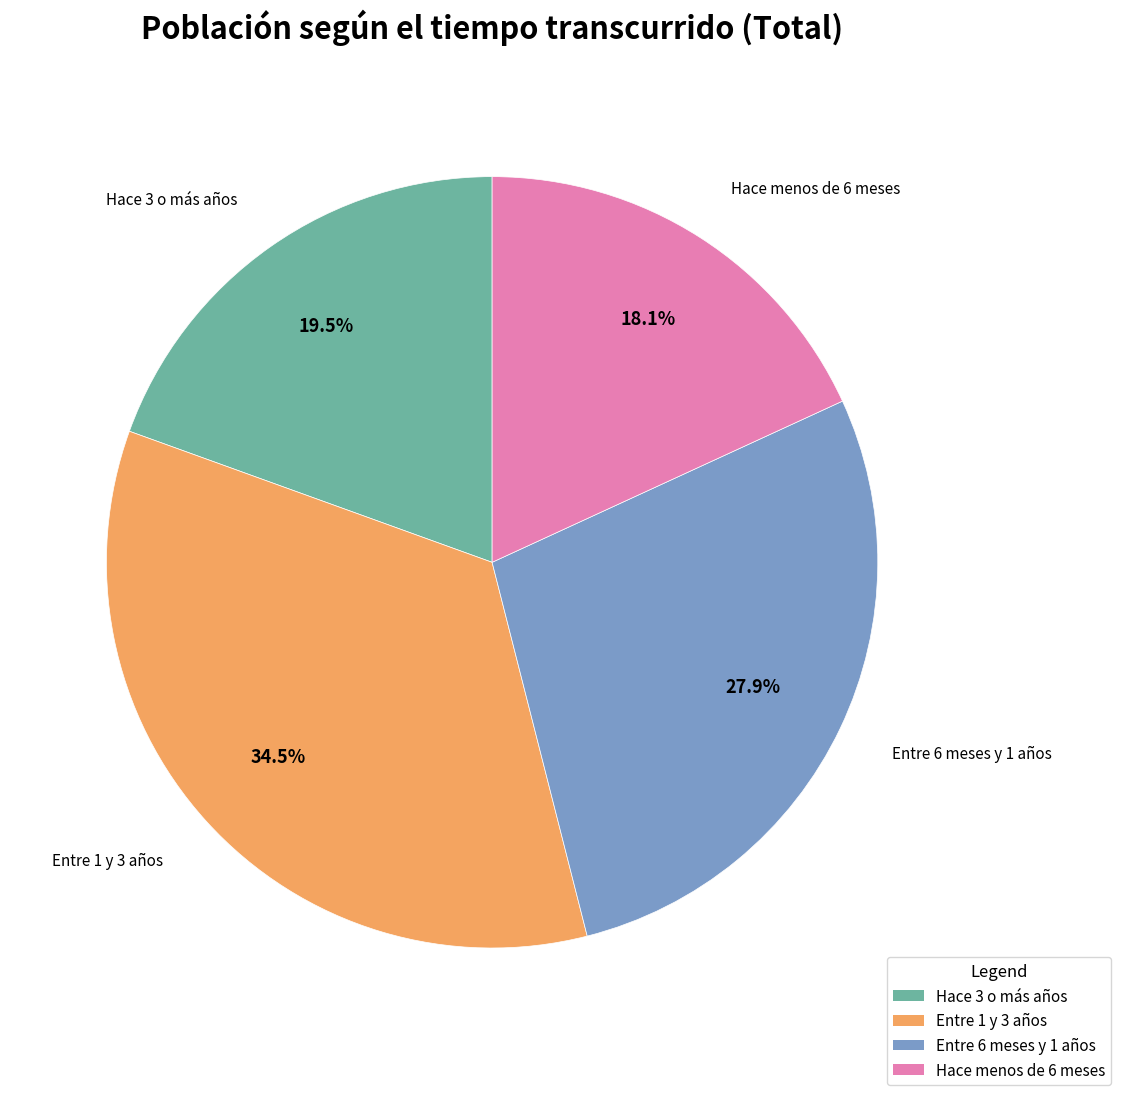

The Entre 6 meses y 1 años slice represents 22% of the pie. True or false?

False